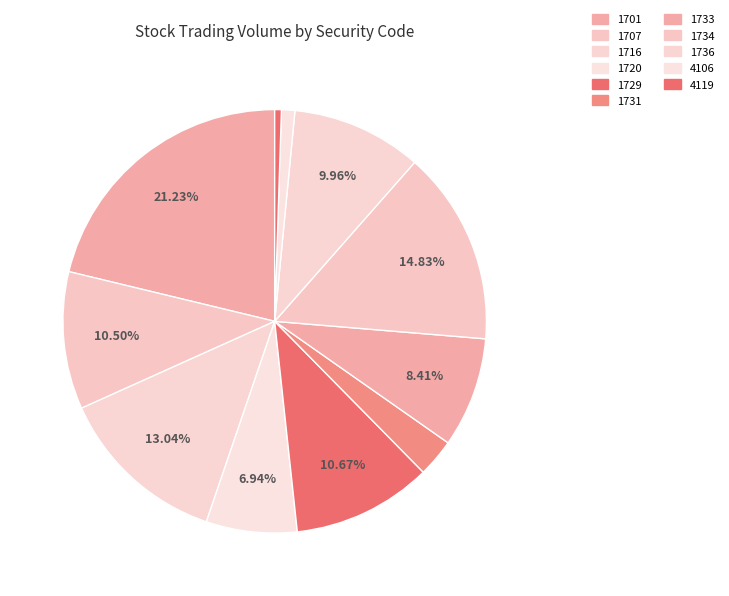

To the nearest percent, what is the average slice percentage?

9%